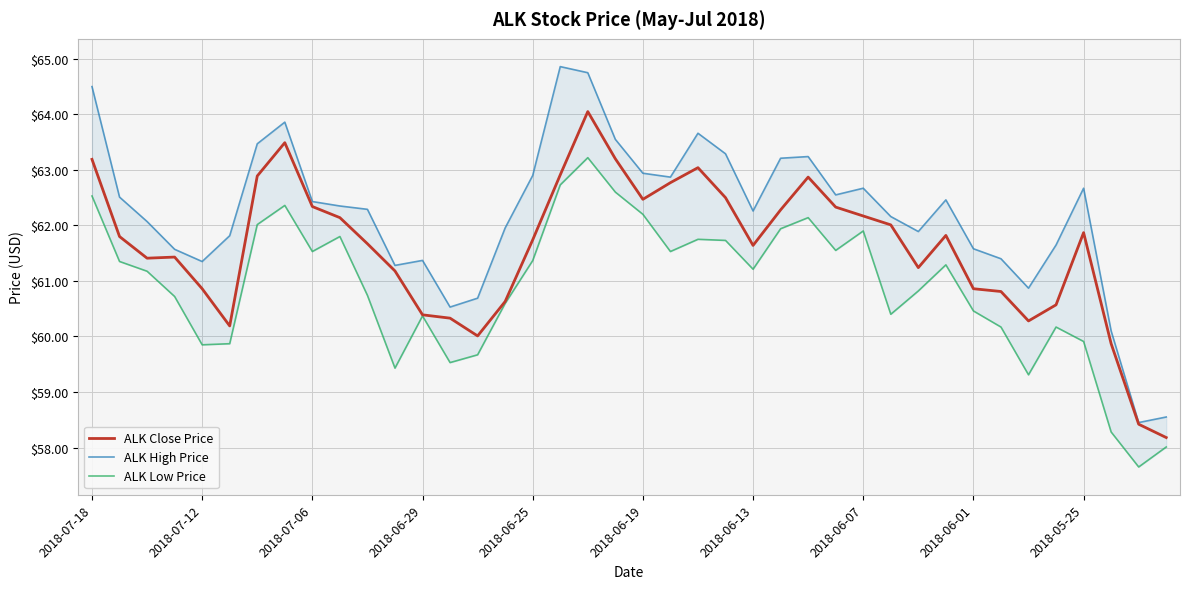

Count the number of categories in the chart.

40